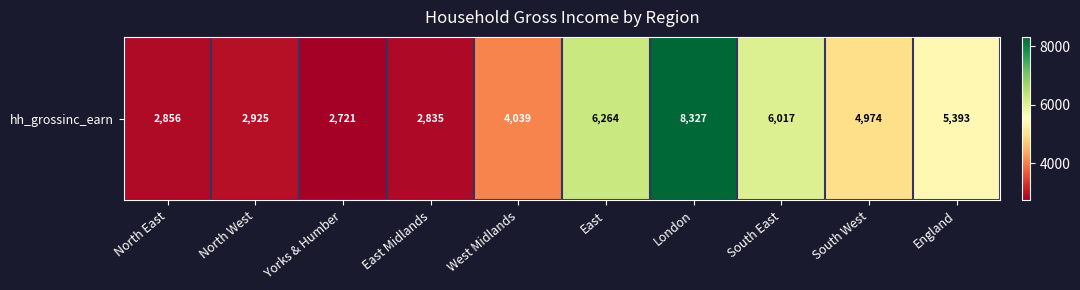

At which category does the chart reach its peak across all series?

London